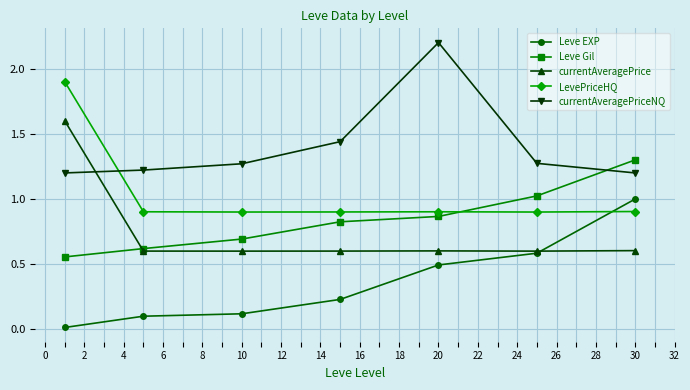

What is the sum of all LevePriceHQ values?

7.3